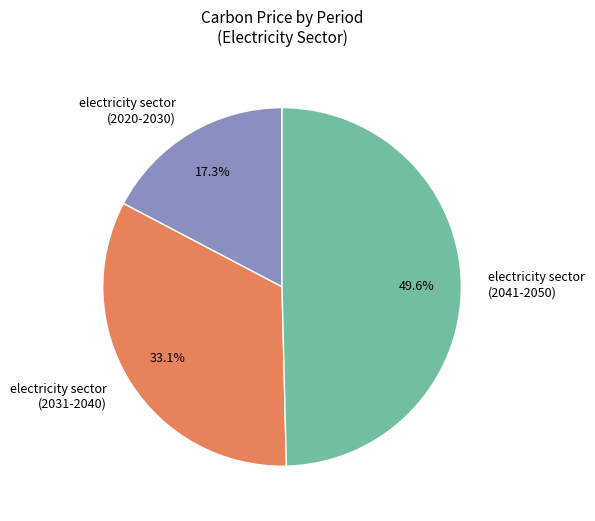

Is the sum of electricity sector (2041-2050) and electricity sector (2020-2030) greater than half?

Yes